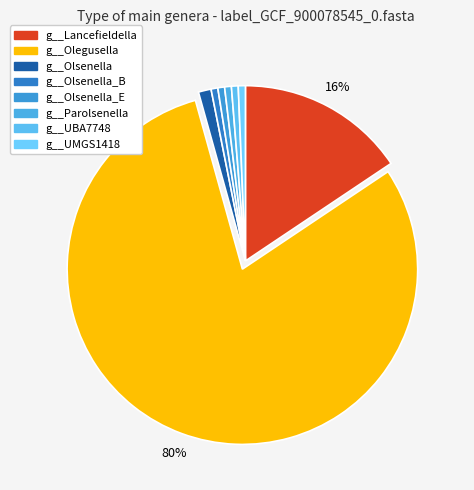

Count the number of slices in the pie.

8